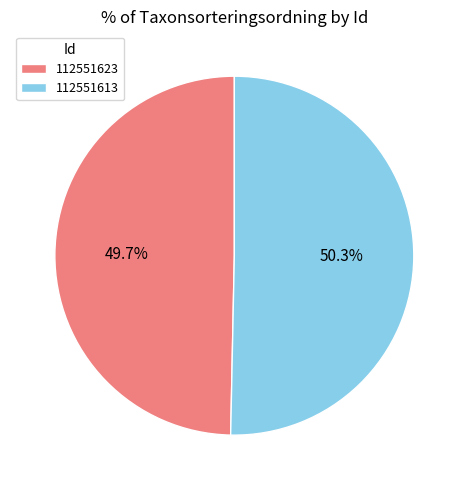

Approximately how many times larger is the value at 112551613 compared to 112551623?

1.0